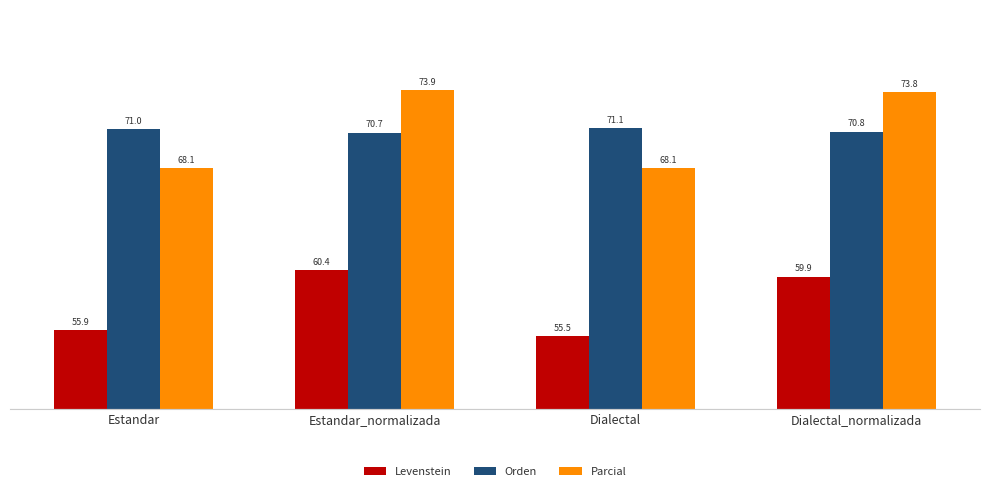

Which category has the lowest value in the Levenstein series?

Dialectal